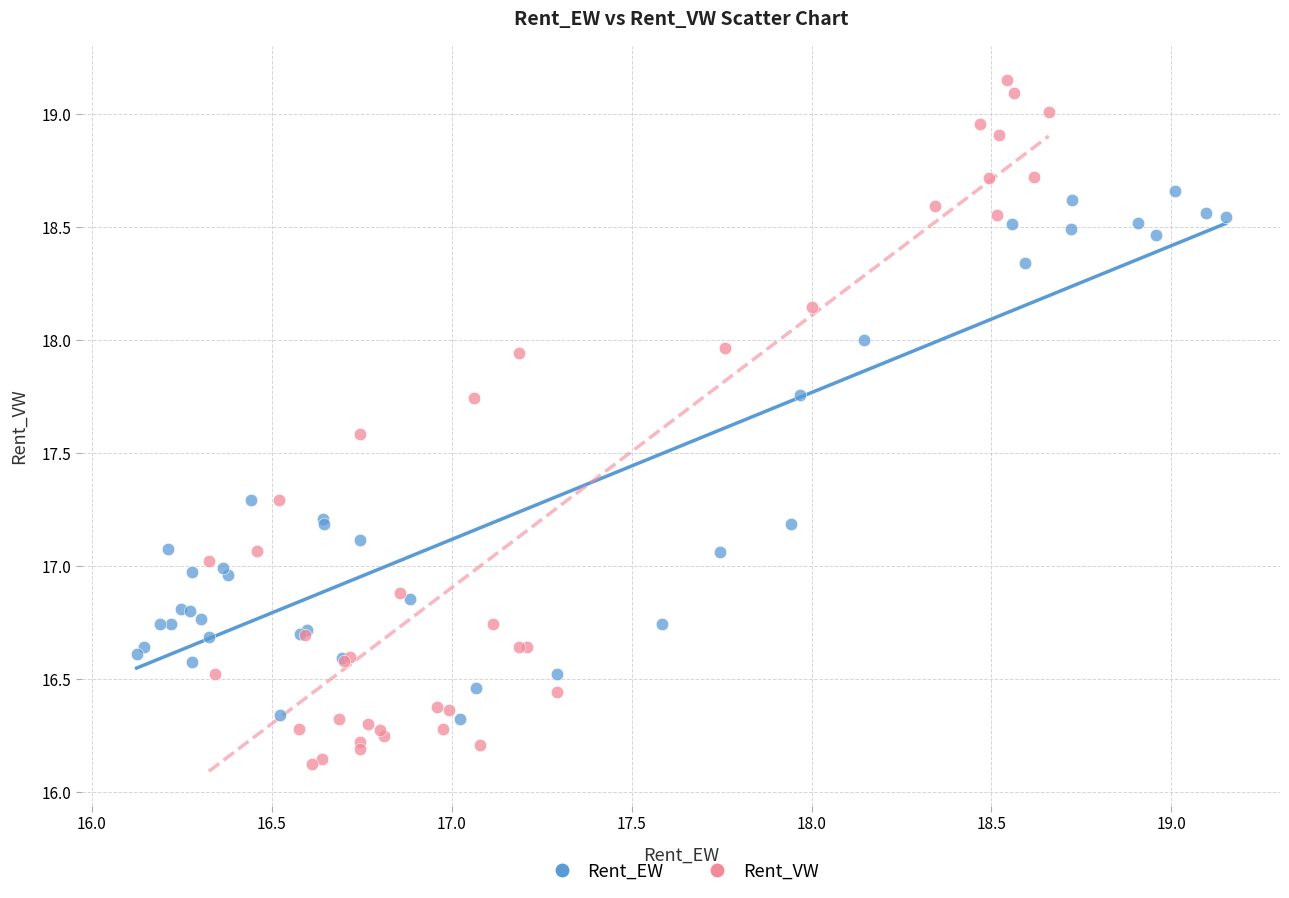

Which series contains the highest Y value?

Rent_VW